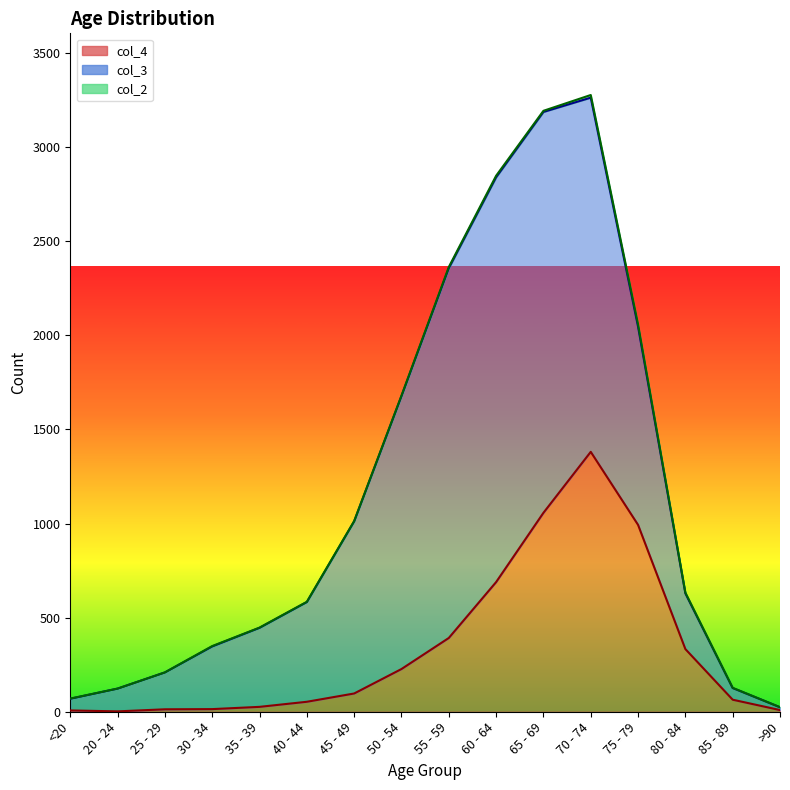

The value of col_2 at 40 - 44 is 1. True or false?

True